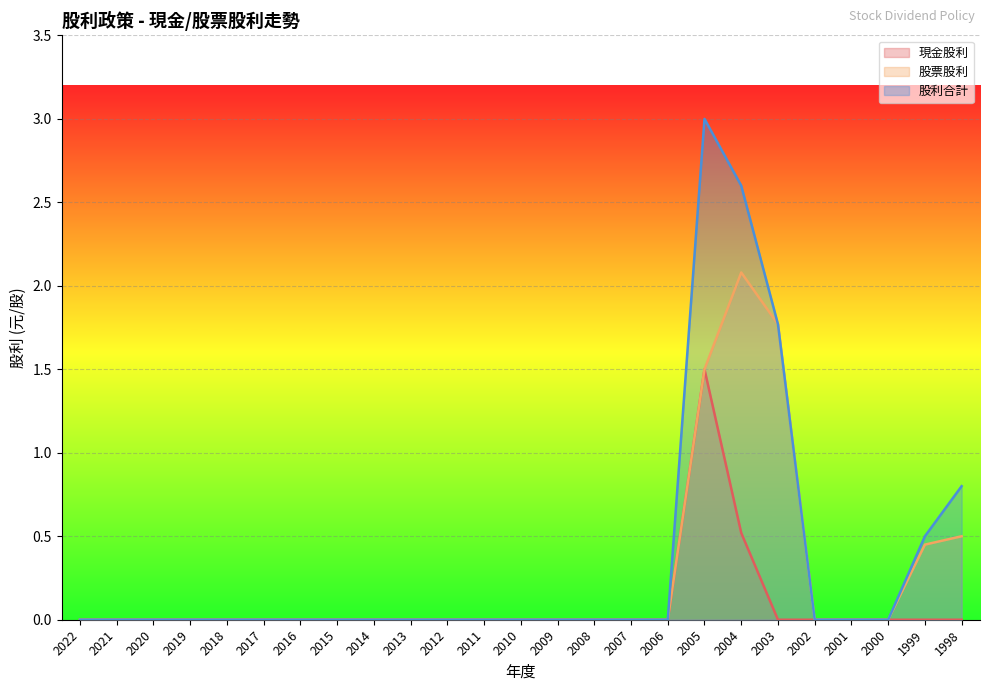

How many 現金股利 values are between 0 and 1?

24